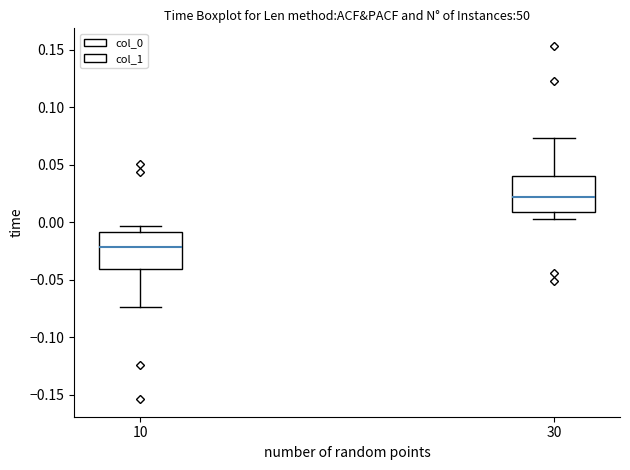

Reading left to right, transcribe this box plot: for each box, give where its median line is, the range the box spans, and where its two whiskers end, as read against the y-axis. The values are not printed on the chart, so give them approximately, as read against the axis.

10: median -0.020, box -0.040 to -0.010, whiskers -0.075 to -0.005
30: median 0.020, box 0.010 to 0.040, whiskers 0.005 to 0.075